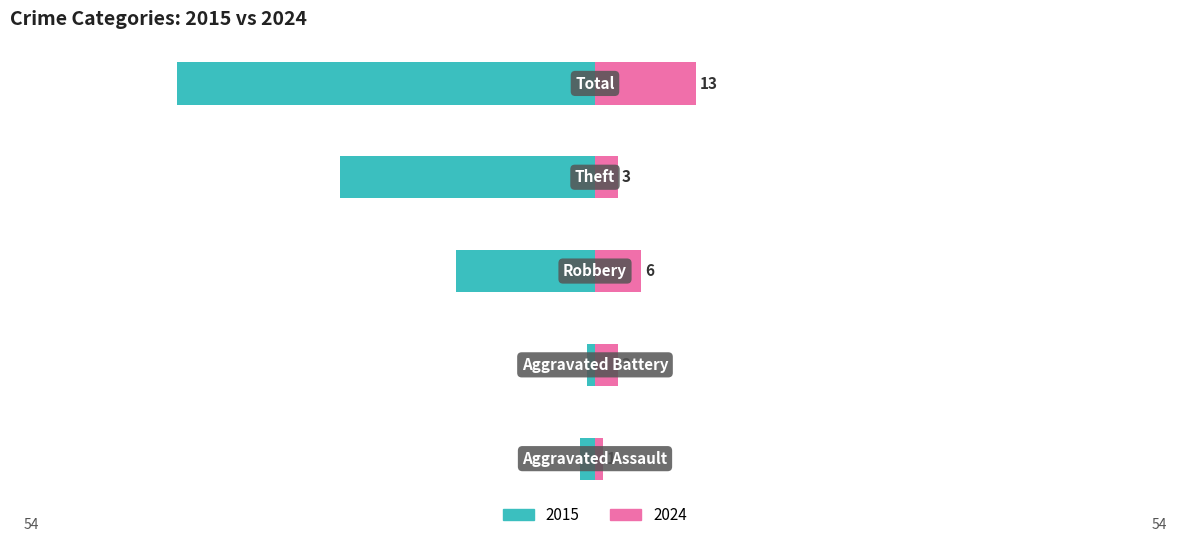

What is the total value across all series at Total?

-41